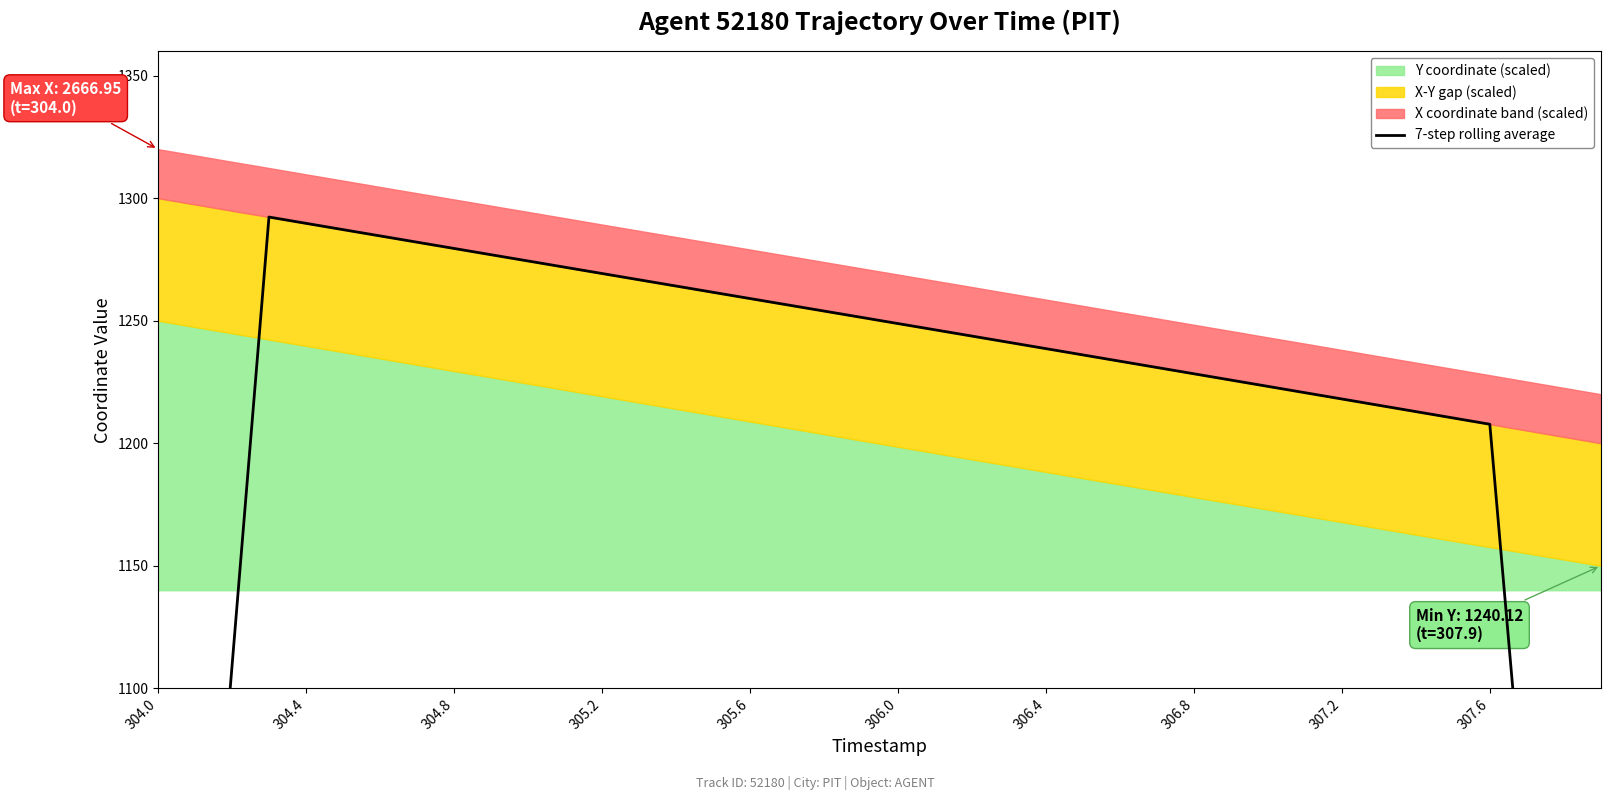

What is the average value?

1196.5